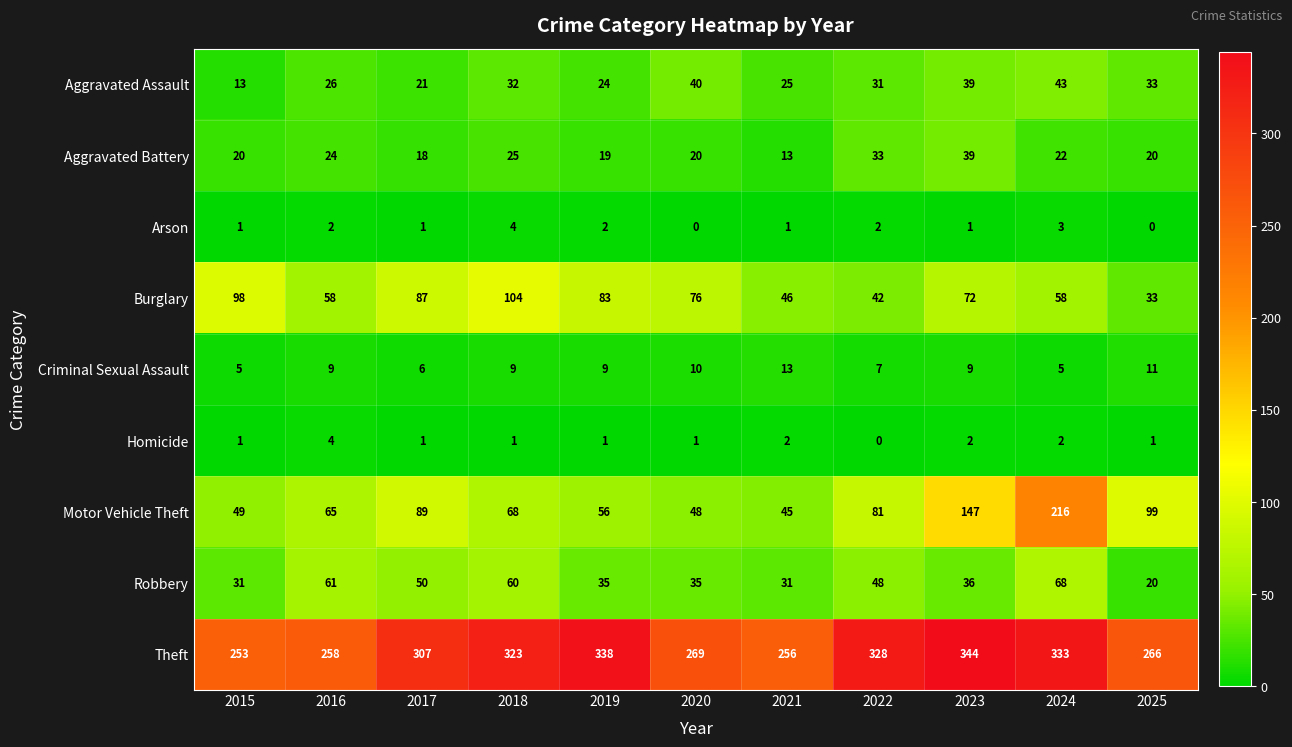

Which series has the largest total across all categories?

Theft